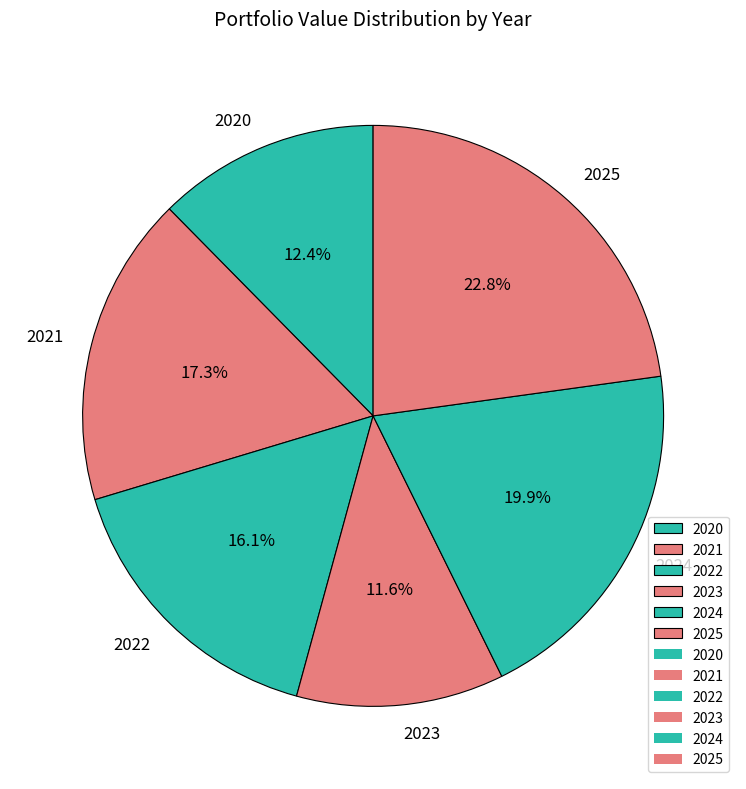

To the nearest percent, what portion does 2024 represent?

20%